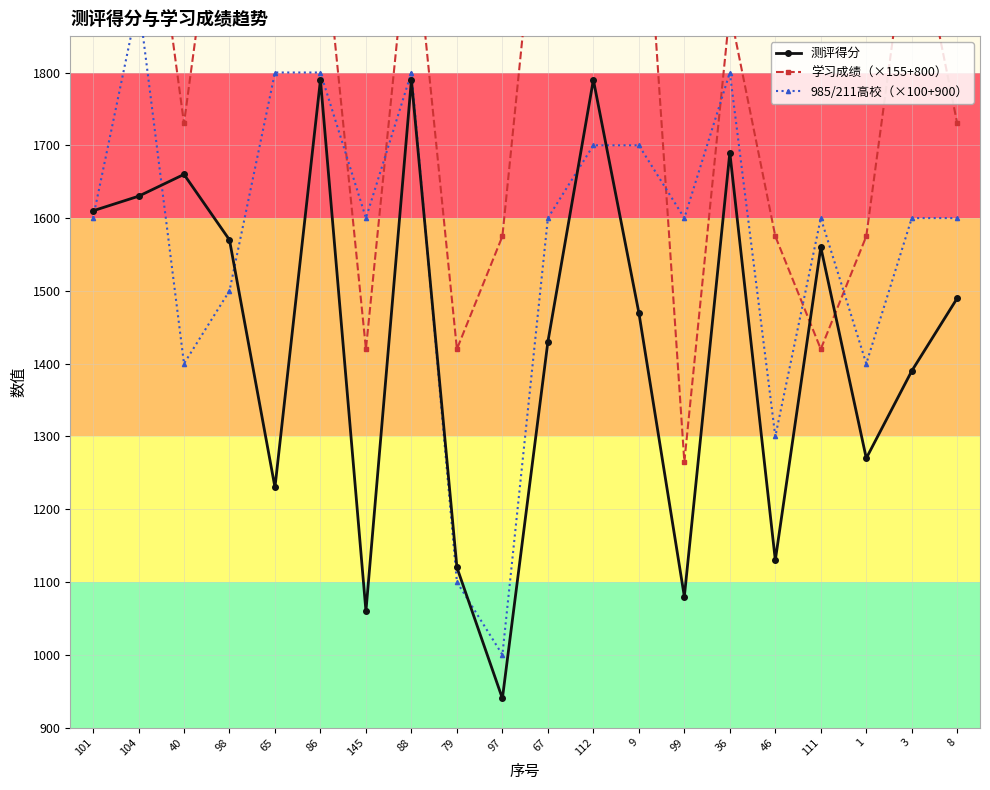

What is the label of the 15th point from the left?

36